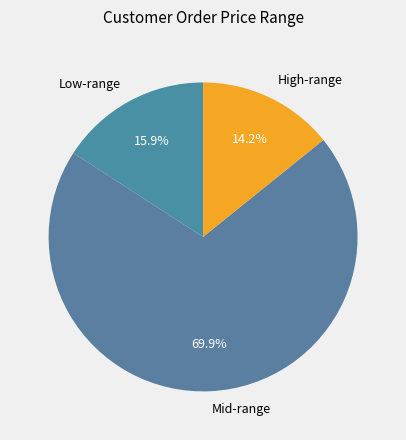

Rank the categories by value from highest to lowest.

Mid-range, Low-range, High-range